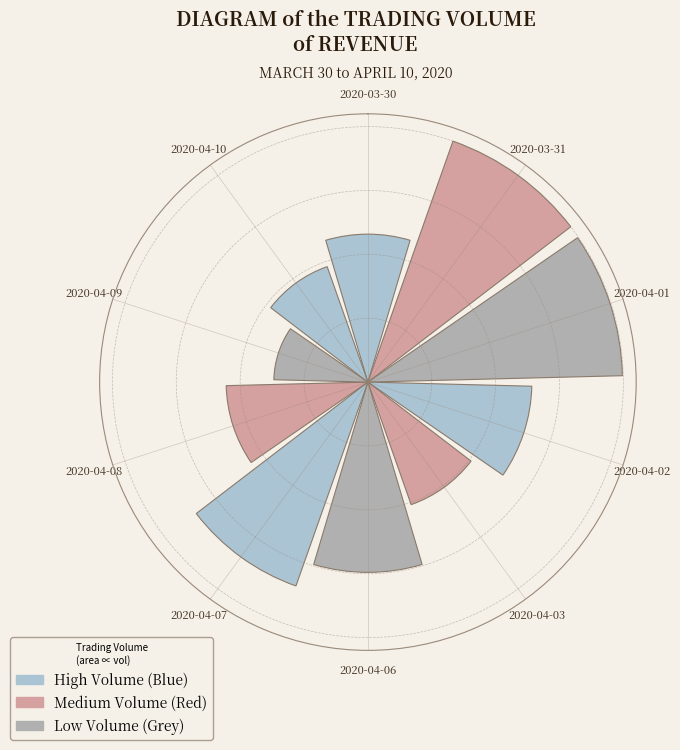

Are the bars horizontal?

No